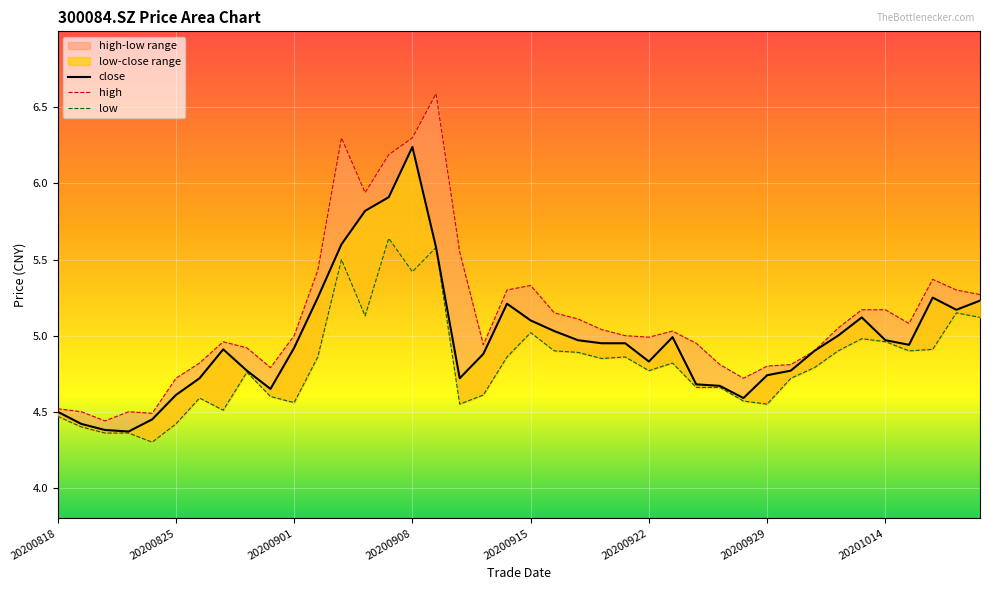

Reading left to right, extract all data points from this chart.

close: 4.5	4.4	4.4	4.4	4.5	4.6	4.7	4.9	4.8	4.7	4.9	5.2	5.6	5.8	5.9	6.2	5.6	4.7	4.9	5.2	5.1	5.0	5.0	5.0	5.0	4.8	5.0	4.7	4.7	4.6	4.7	4.8	4.9	5.0	5.1	5.0	4.9	5.2	5.2	5.2
high: 4.5	4.5	4.4	4.5	4.5	4.7	4.8	5.0	4.9	4.8	5.0	5.4	6.3	5.9	6.2	6.3	6.6	5.5	4.9	5.3	5.3	5.2	5.1	5.0	5.0	5.0	5.0	5.0	4.8	4.7	4.8	4.8	4.9	5.0	5.2	5.2	5.1	5.4	5.3	5.3
low: 4.5	4.4	4.4	4.4	4.3	4.4	4.6	4.5	4.8	4.6	4.6	4.9	5.5	5.1	5.6	5.4	5.6	4.5	4.6	4.9	5.0	4.9	4.9	4.8	4.9	4.8	4.8	4.7	4.7	4.6	4.5	4.7	4.8	4.9	5.0	5.0	4.9	4.9	5.2	5.1